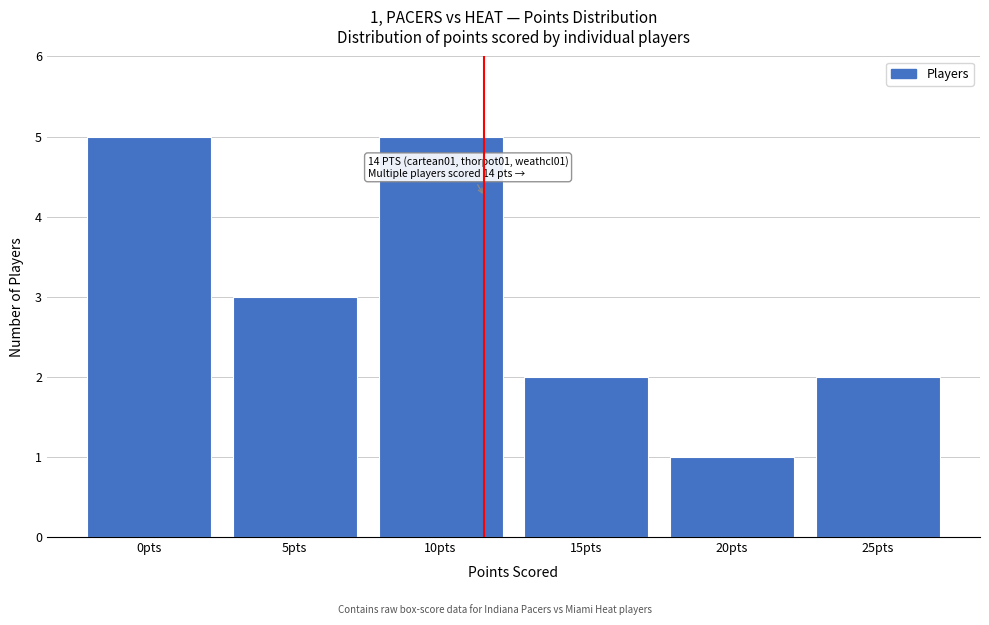

Reading left to right, extract all data points from this chart.

5	3	5	2	1	2